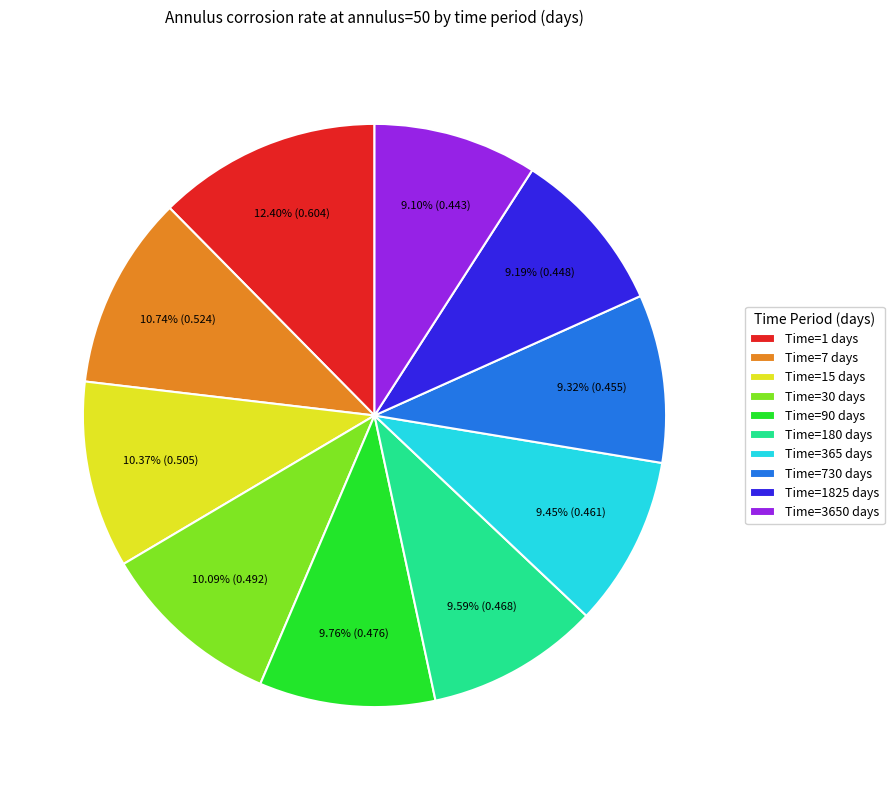

Which slice is the largest?

Time=1 days